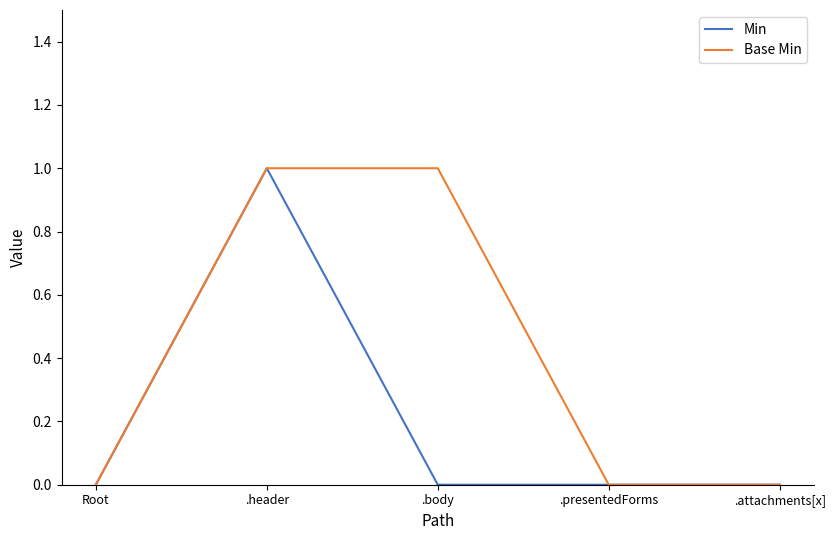

Is it true that Base Min equals 0 at .presentedForms?

True